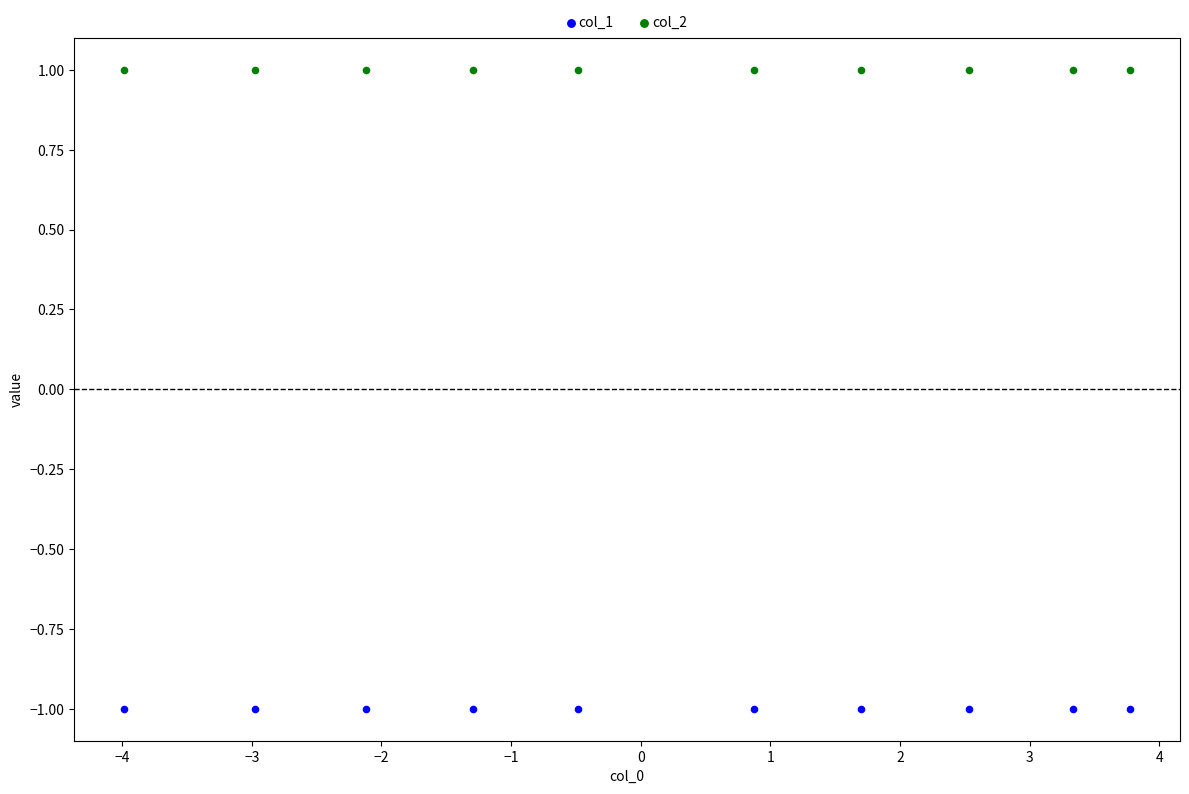

Which series reaches the maximum Y coordinate?

col_2